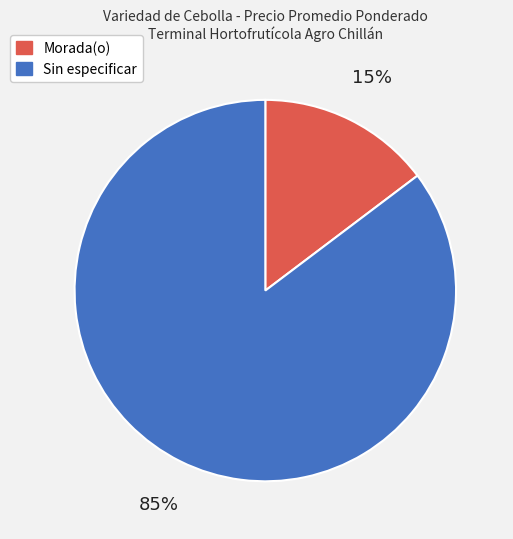

Which slice is the smallest?

Morada(o)